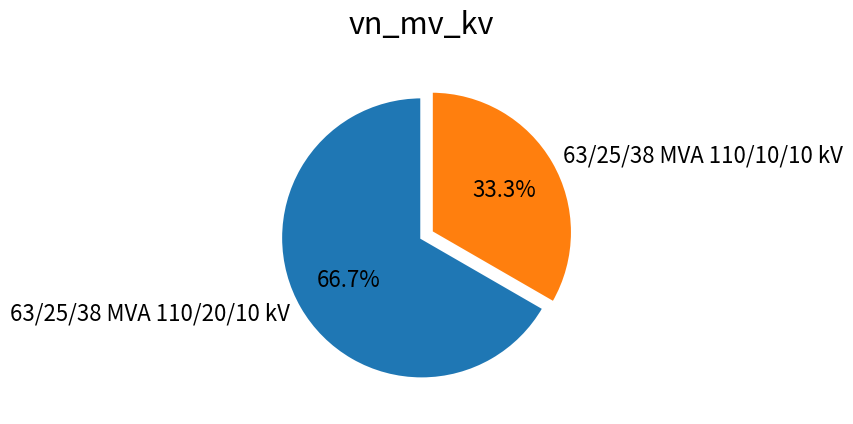

Which slice is the largest?

63/25/38 MVA 110/20/10 kV